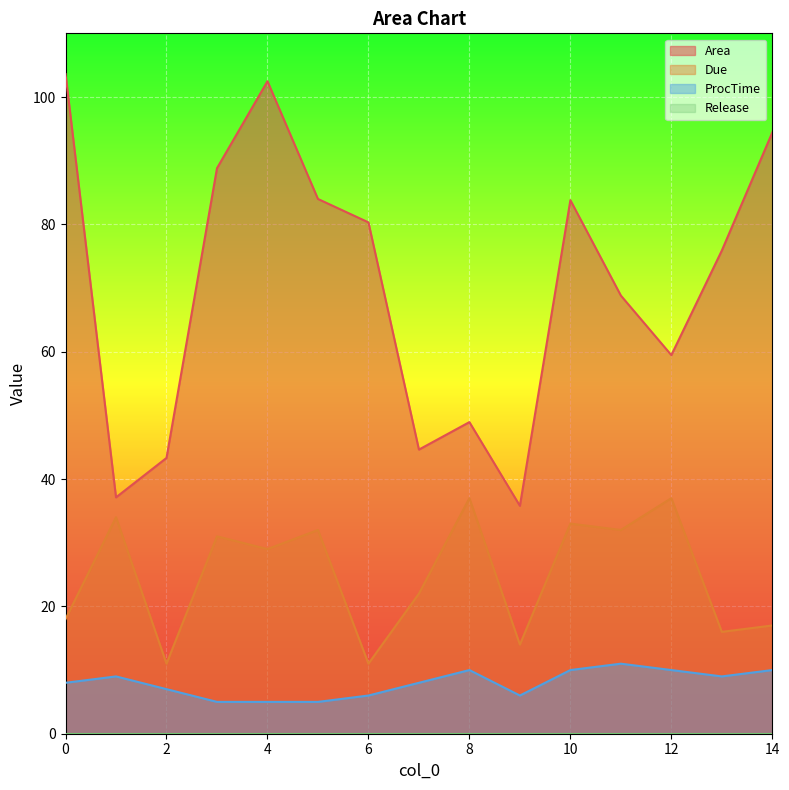

True or false: Due and ProcTime intersect in this chart.

False